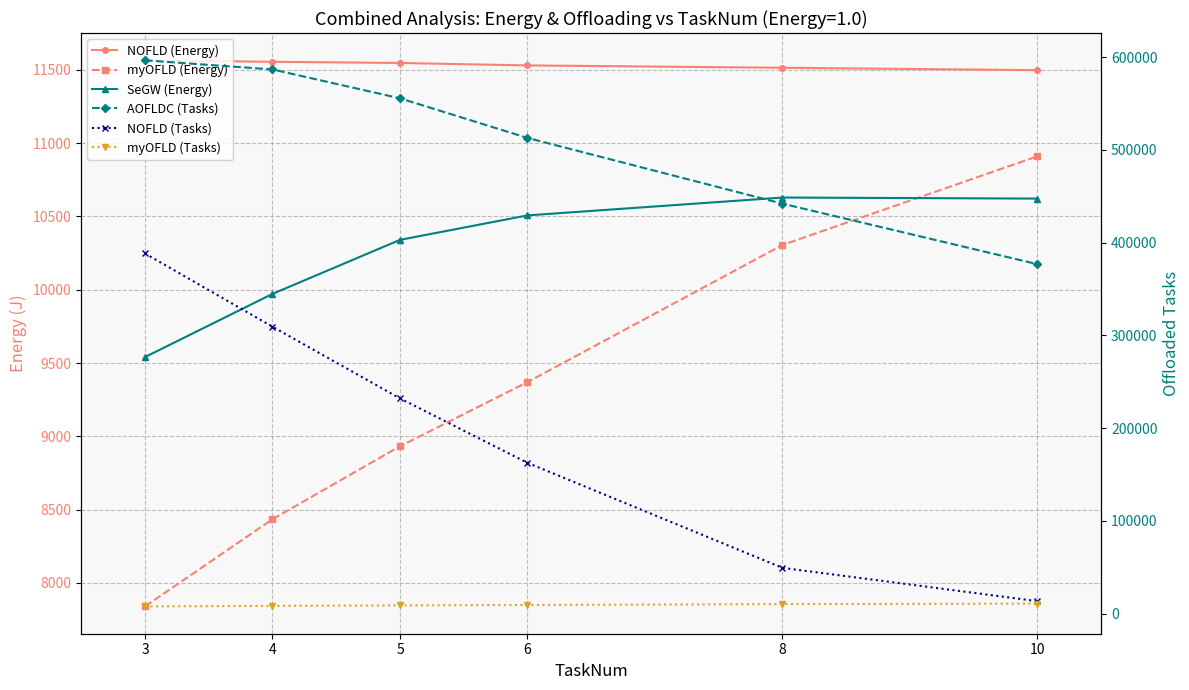

What value does the NOFLD (Energy) series have at 5?

11547.4